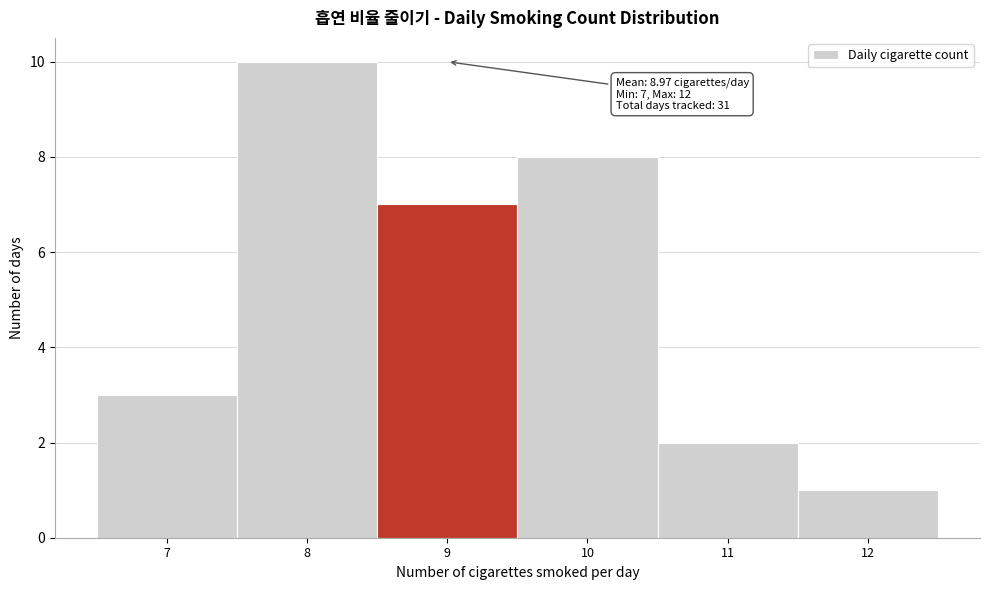

Which range on the x-axis has the tallest bar?

7.5 to 8.5